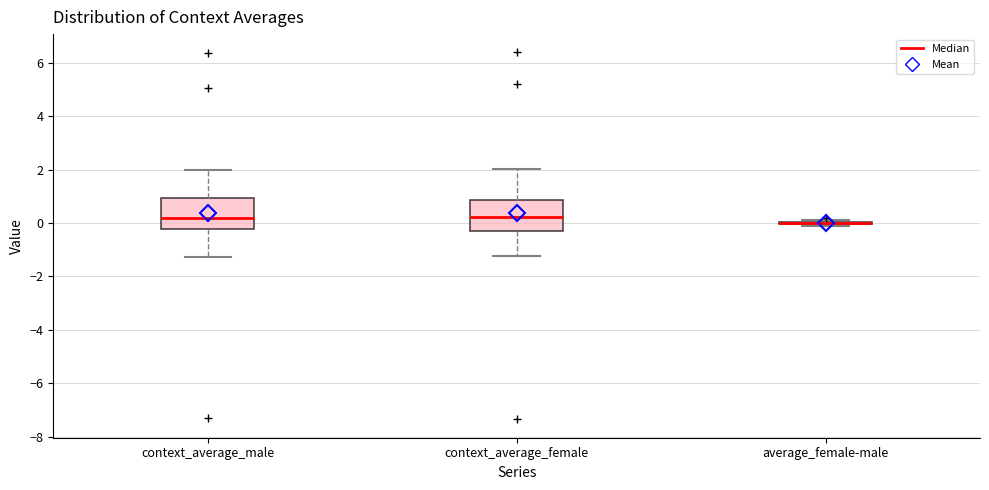

Reading left to right, read every box against the y-axis: the position of its median line, the range the box covers, and the ends of its whiskers. The values are not printed on the chart, so give them approximately, as read against the axis.

context_average_male: median 0.2, box -0.2 to 1.0, whiskers -1.2 to 2.0
context_average_female: median 0.2, box -0.2 to 0.8, whiskers -1.2 to 2.0
average_female-male: box collapsed to a line at 0.0, whiskers -0.2 to 0.2